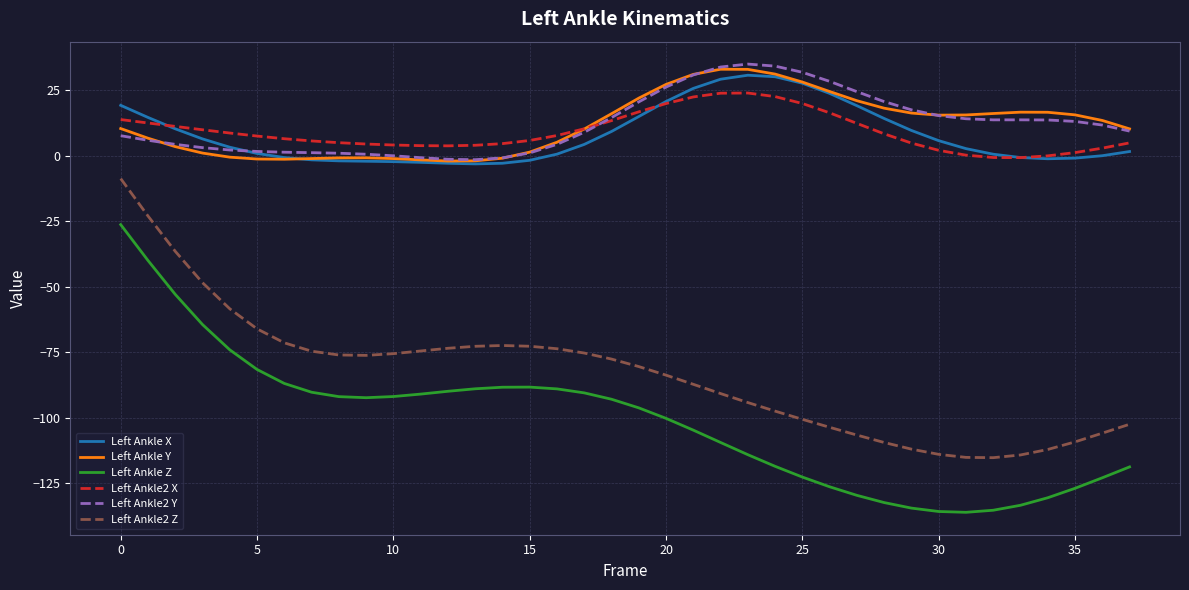

What is the sum of all Left Ankle2 X values?

346.3